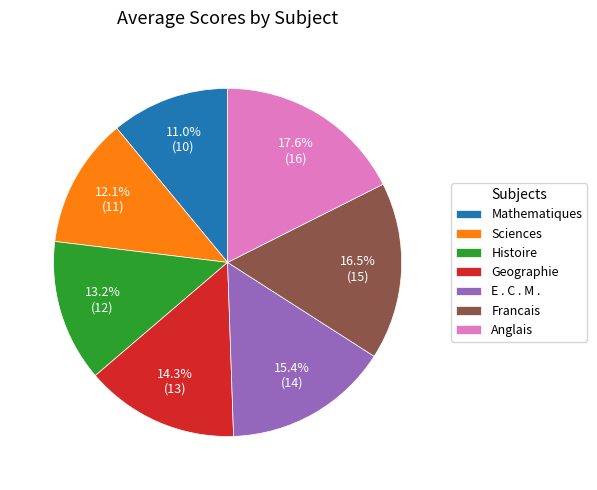

What is the total percentage of E . C . M . and Geographie?

29.7%